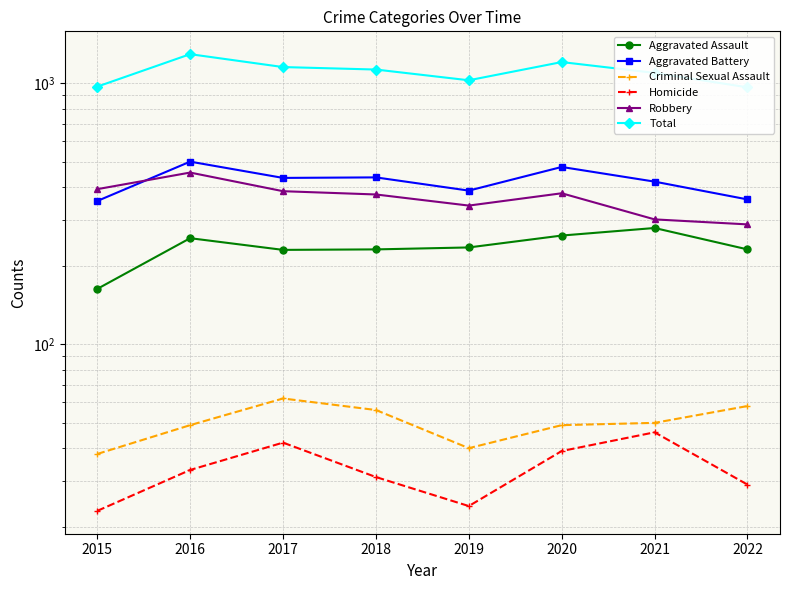

Does the chart display data point markers on the line(s)?

Yes